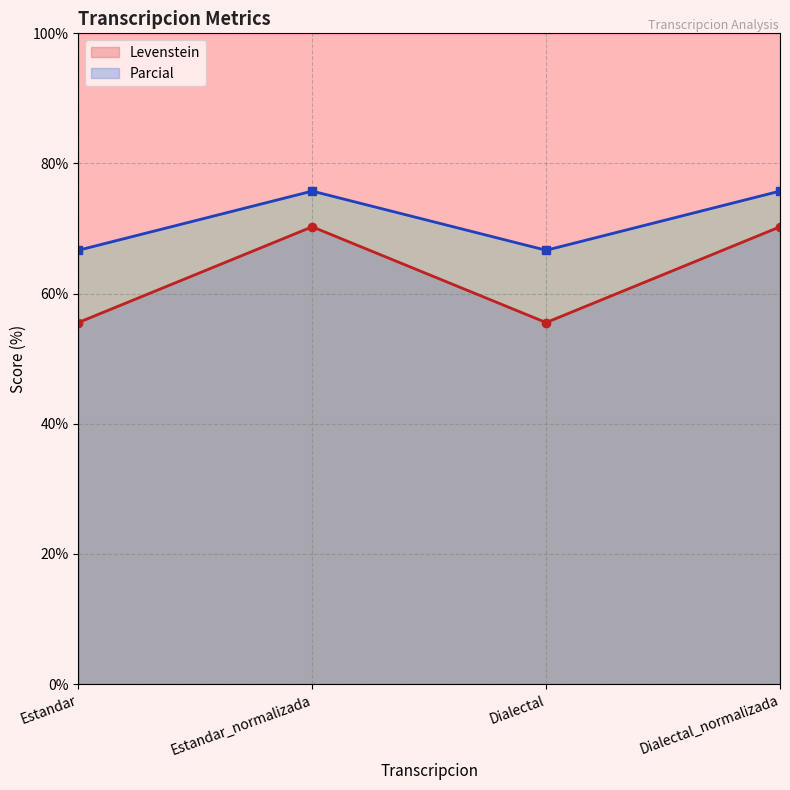

What is the difference between the highest and lowest values at Dialectal?

11.1